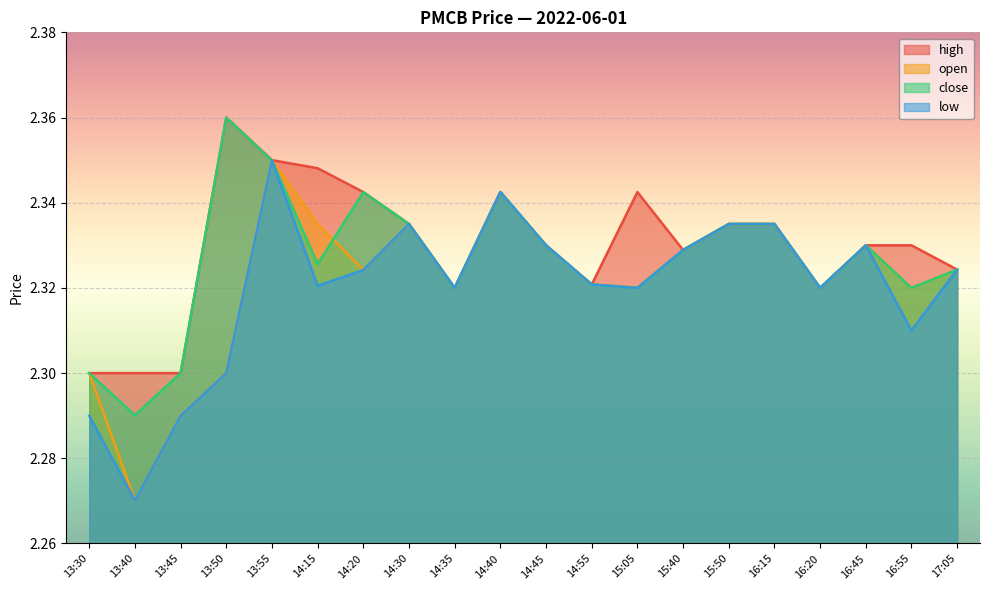

How many intersections are there between open and close?

2